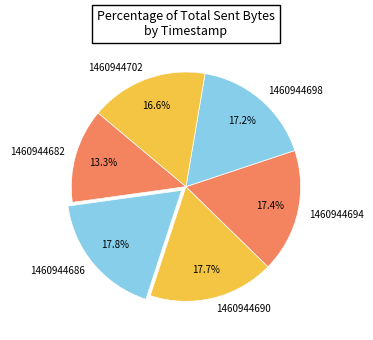

To the nearest percent, what is the combined percentage of 1460944694 and 1460944698?

35%